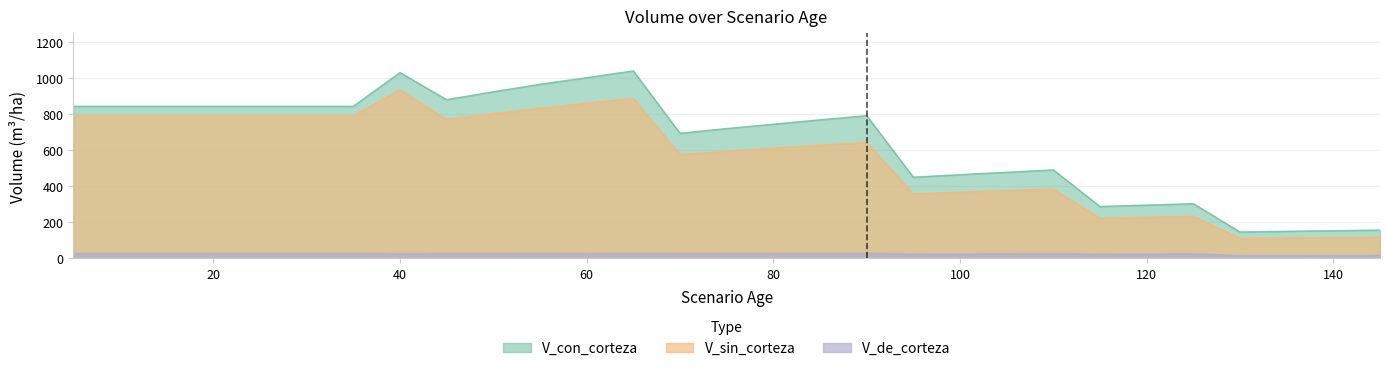

At which category does V_con_corteza reach its first local valley?

45